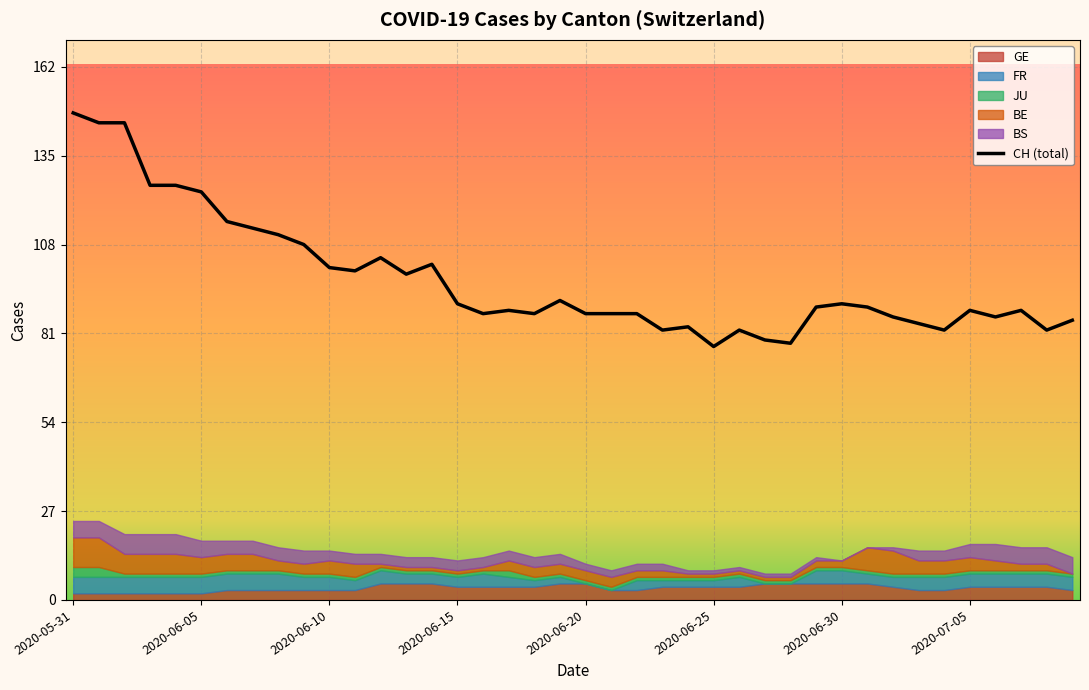

How many points are higher than both their immediate neighbors (excluding endpoints)?

9